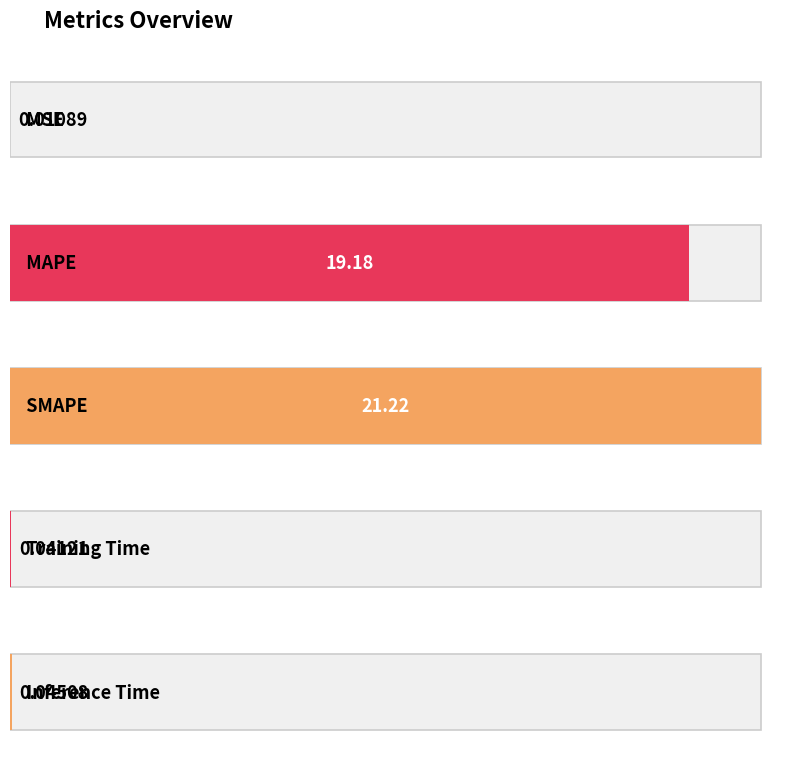

What is the difference between the values at SMAPE and Training Time?

21.2